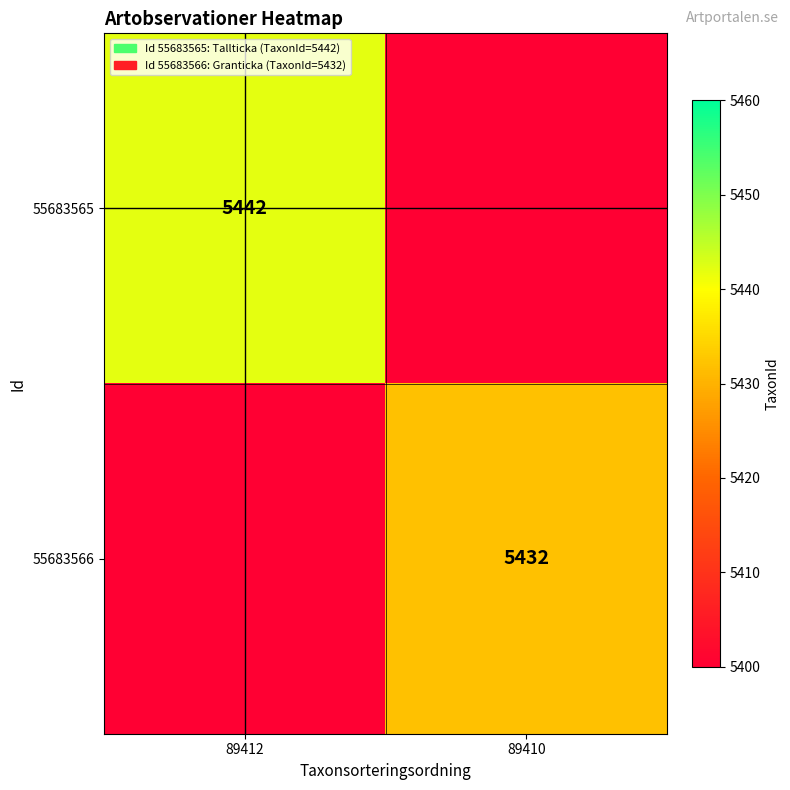

The 55683565 series shows 5442 at 89412. True or false?

True